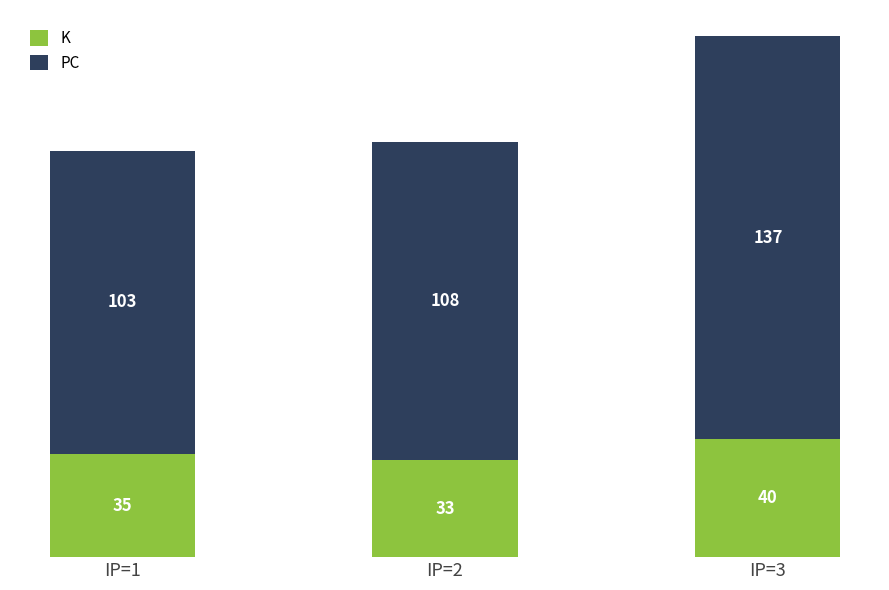

List the labels in order of K value, largest first.

IP=3, IP=1, IP=2